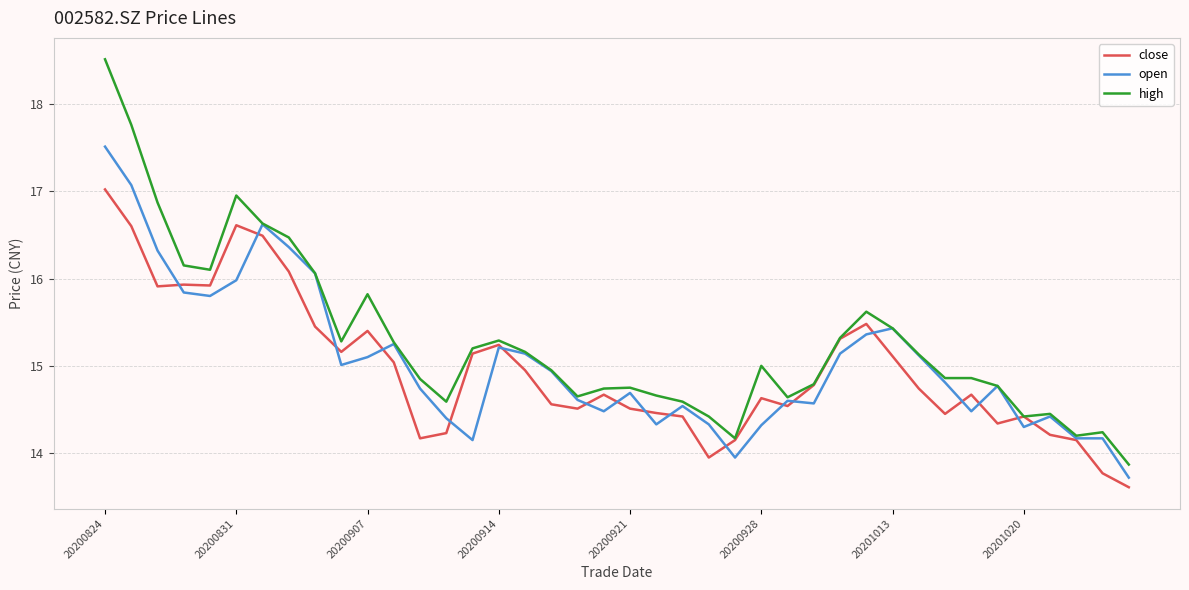

List the series in order of their peak value, highest first.

high, open, close